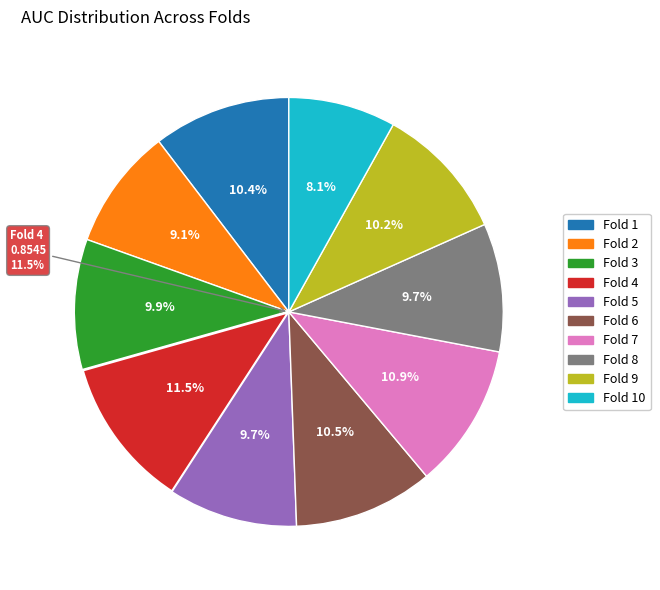

True or false: Fold 3 accounts for 10% of the total.

True